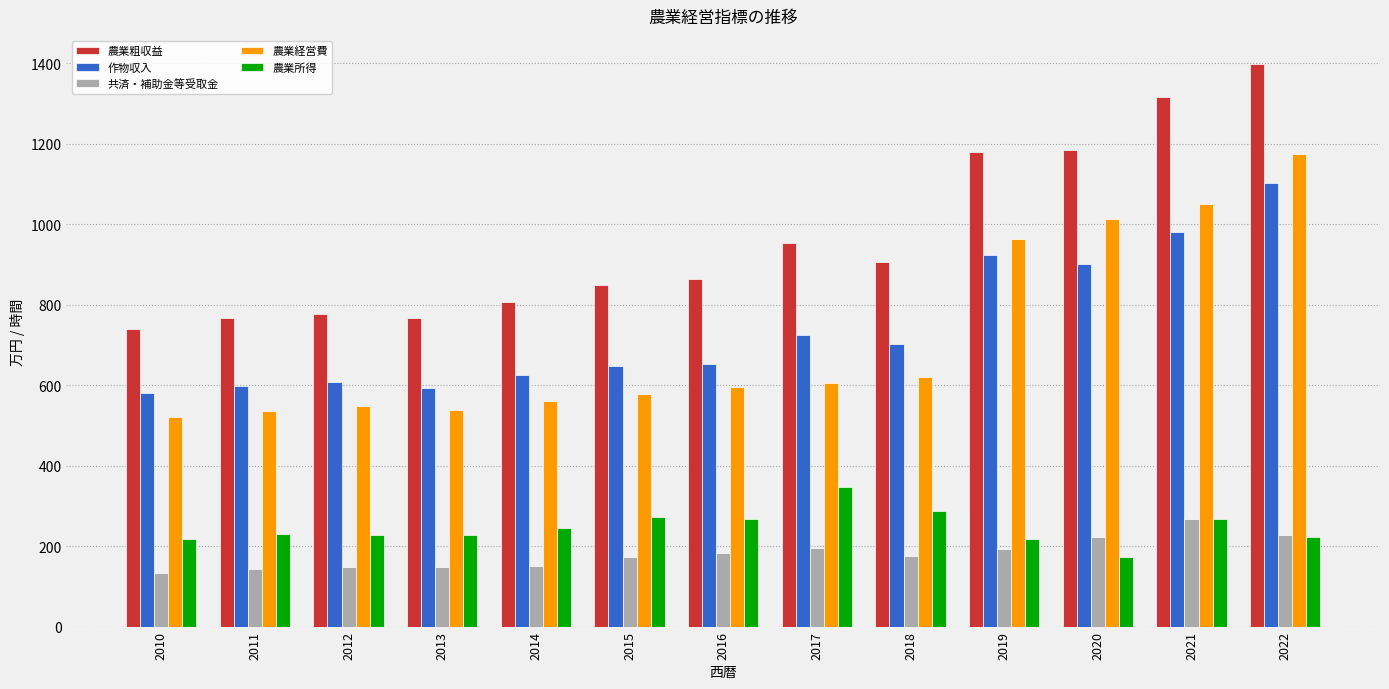

Where does the 農業粗収益 series first go above 863?

2016